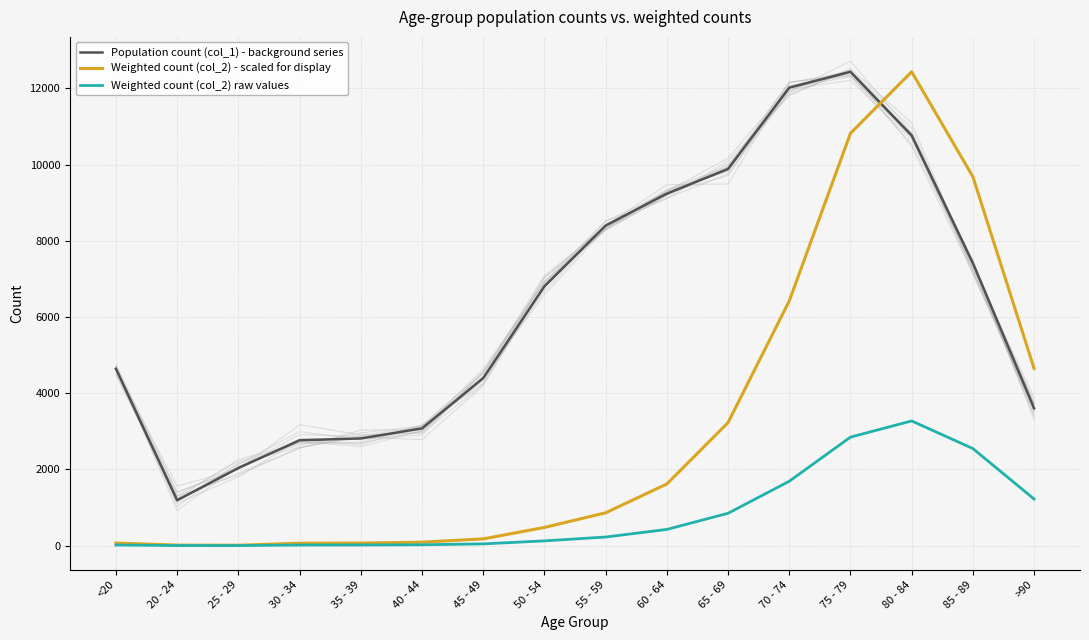

How many categories are shown in the chart?

16